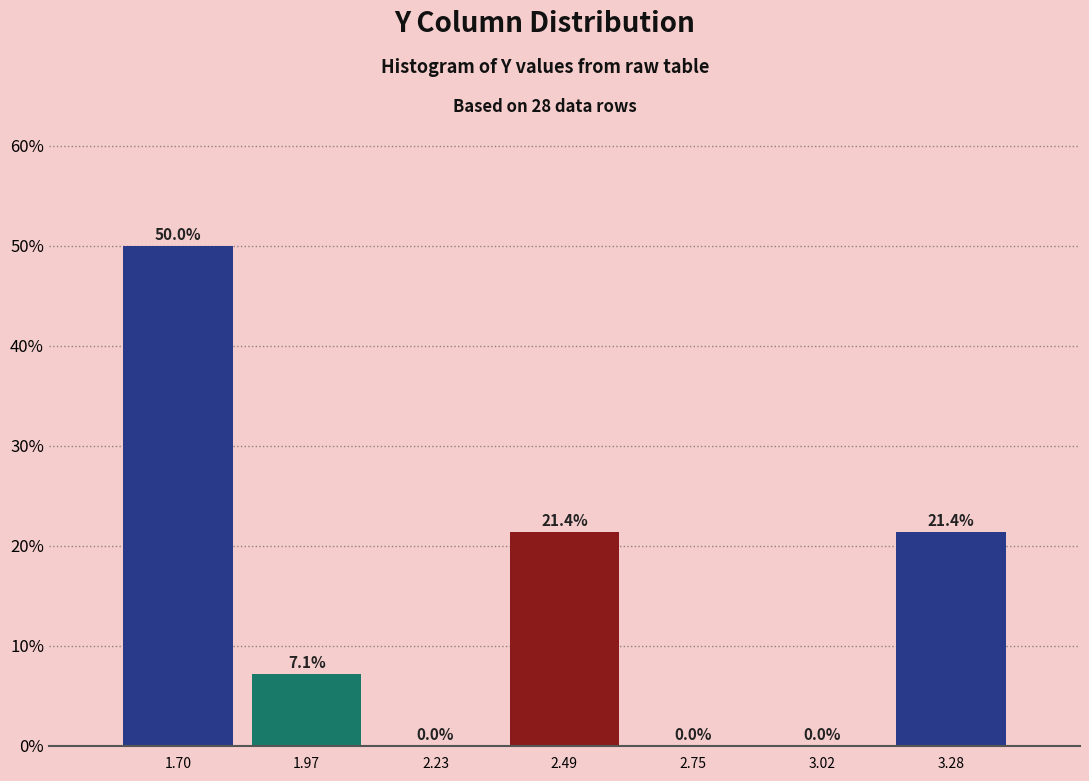

Reading left to right, transcribe this chart: for each bar, give the range it covers on the x-axis and its height. The bar edges are not printed on the chart, so give them approximately, as read against the axis.

1.55 to 1.85: 50.0
1.85 to 2.10: 7.1
2.10 to 2.35: 0.0
2.35 to 2.60: 21.4
2.60 to 2.90: 0.0
2.90 to 3.15: 0.0
3.15 to 3.40: 21.4